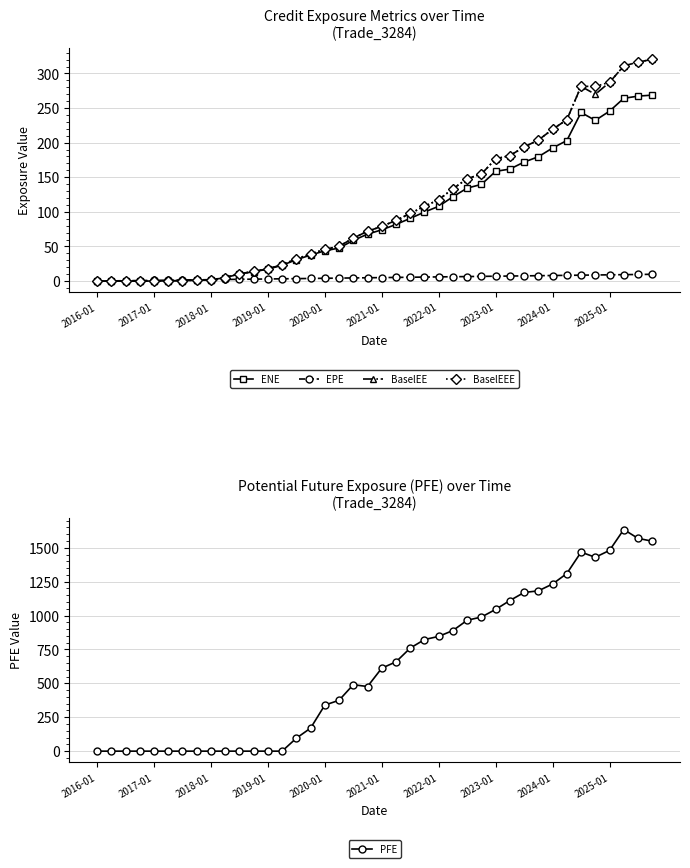

What is the sum of all EPE values?

194.9